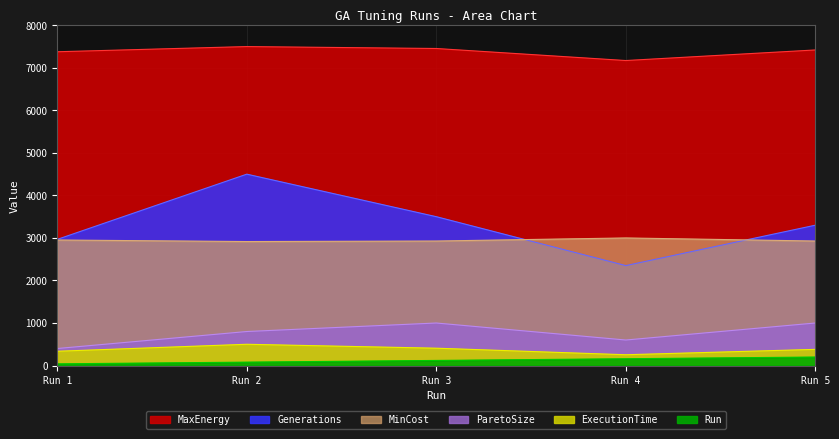

Which series has the largest range (max minus min)?

Generations